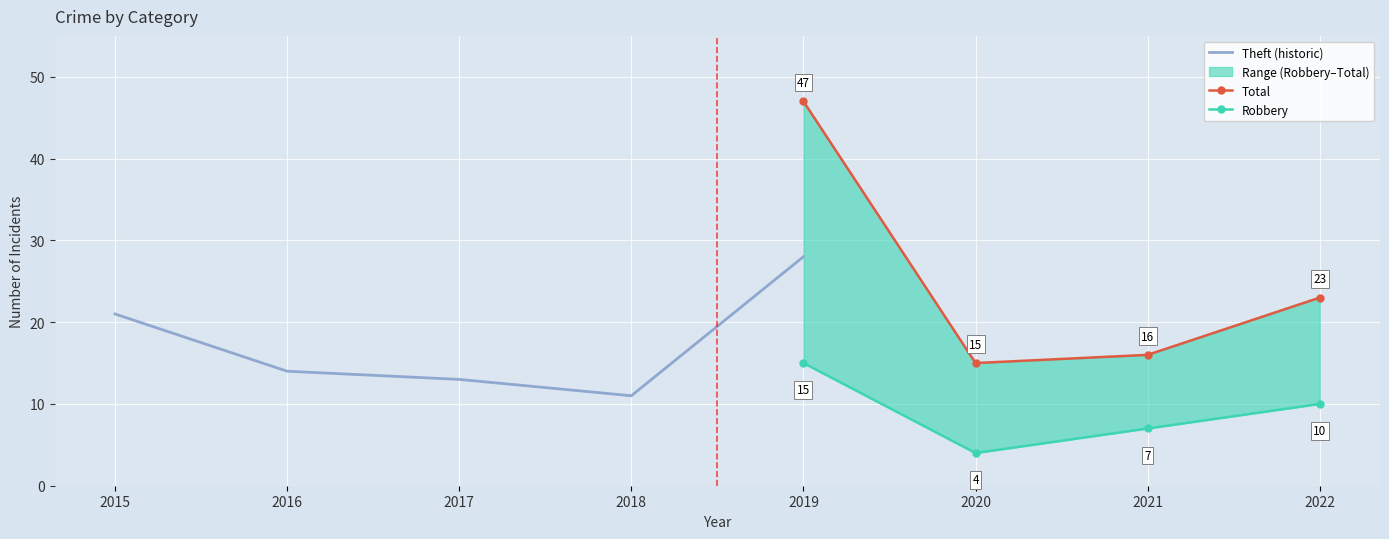

At which category does the chart reach its peak across all series?

2019